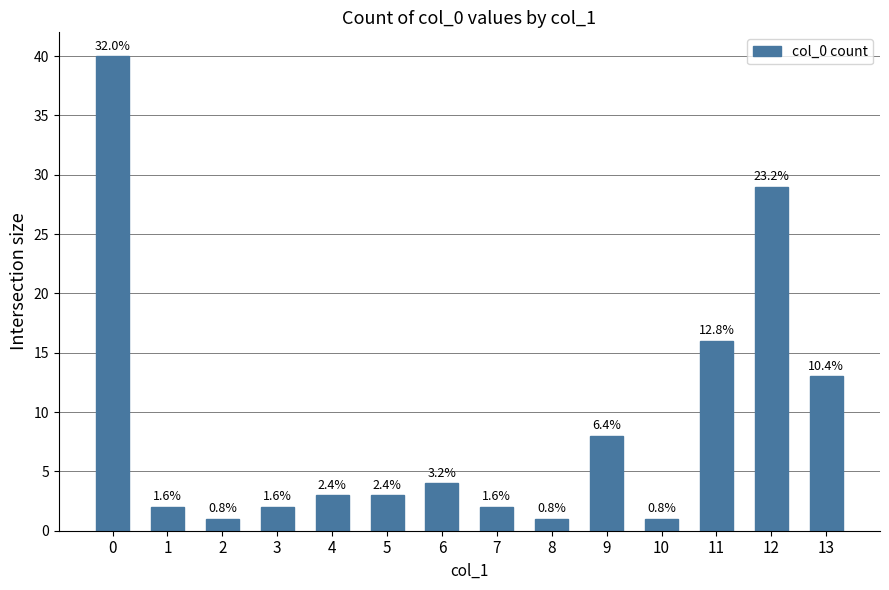

Which has a higher value, 13 or 1?

13